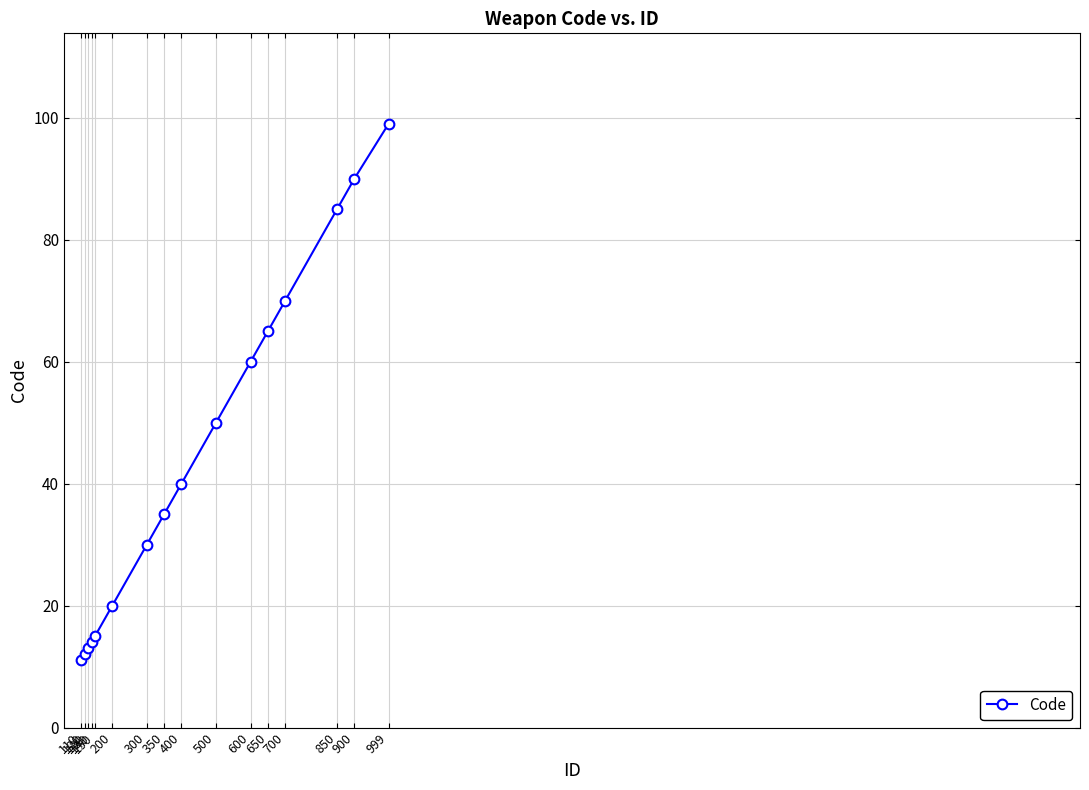

What is the average value?

44